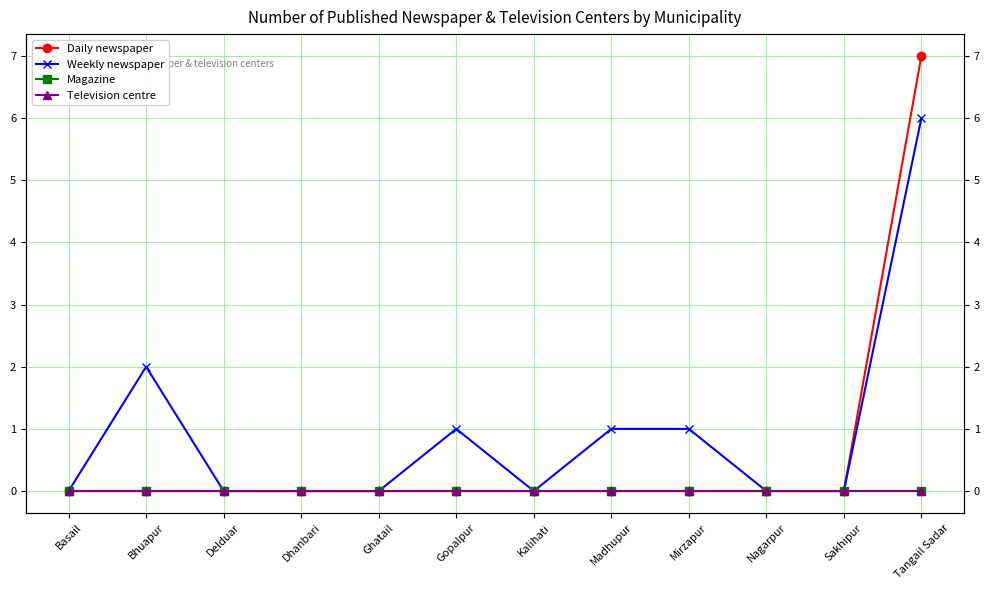

Which series has the largest total across all categories?

Weekly newspaper